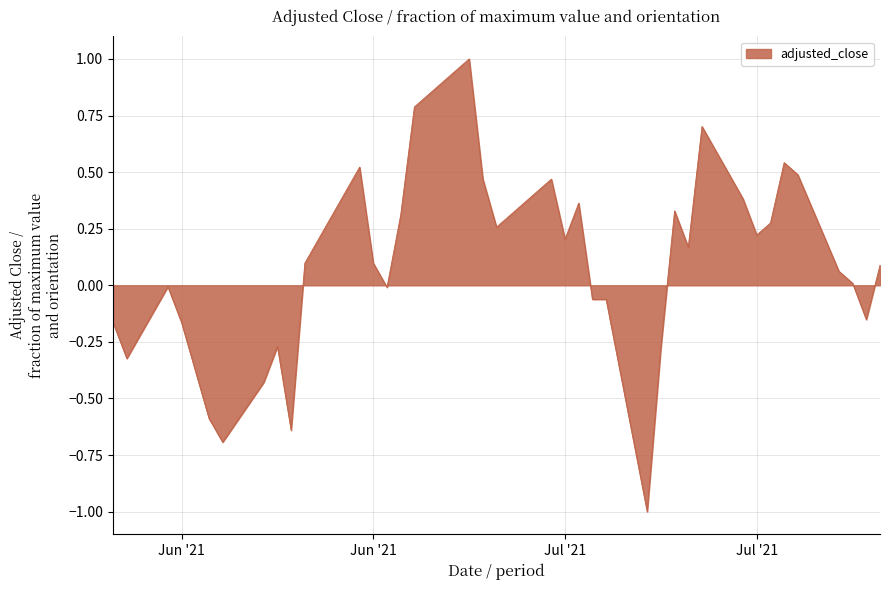

What is the greatest value displayed?

1.0